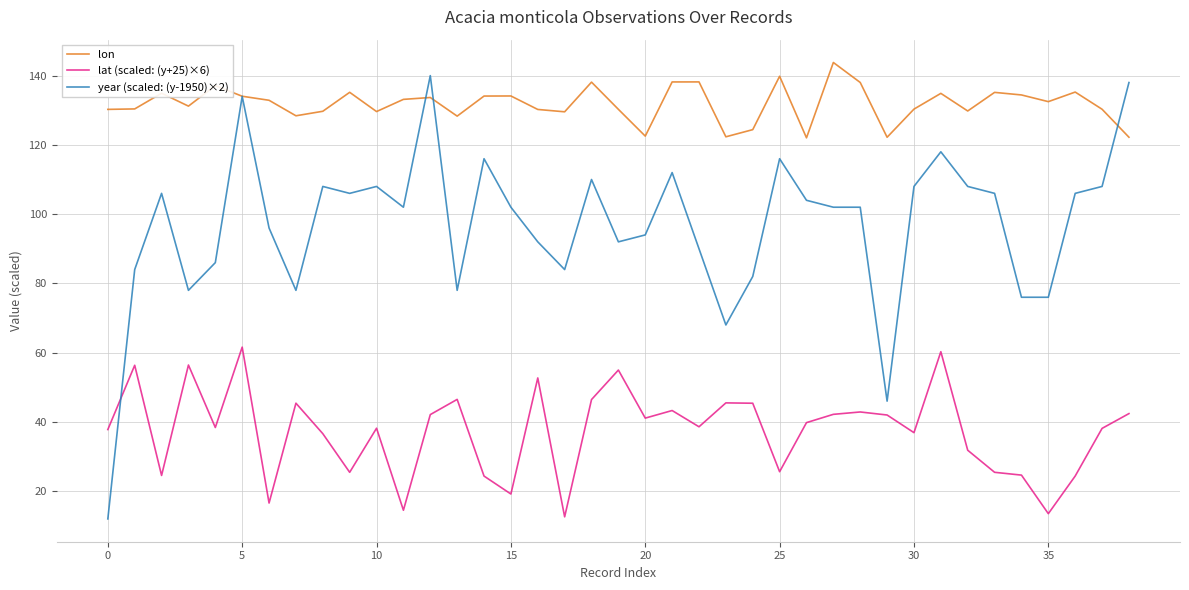

Does the chart have visible grid lines?

Yes